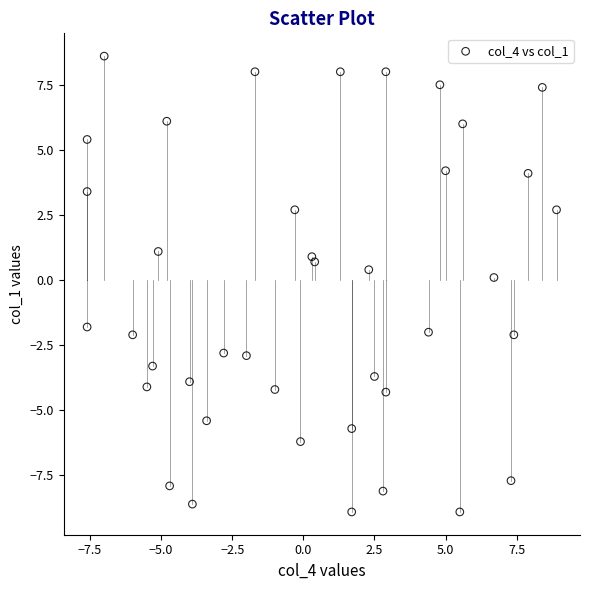

What is the range of Y values (max minus min)?

17.5